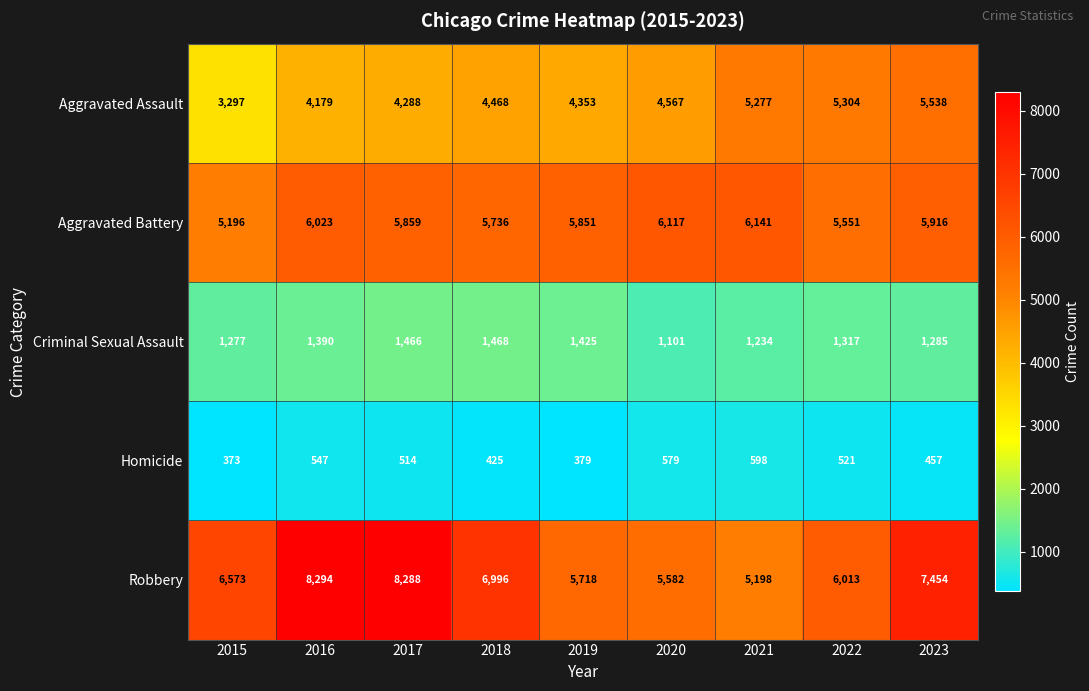

At which category does the chart reach its minimum across all series?

2015